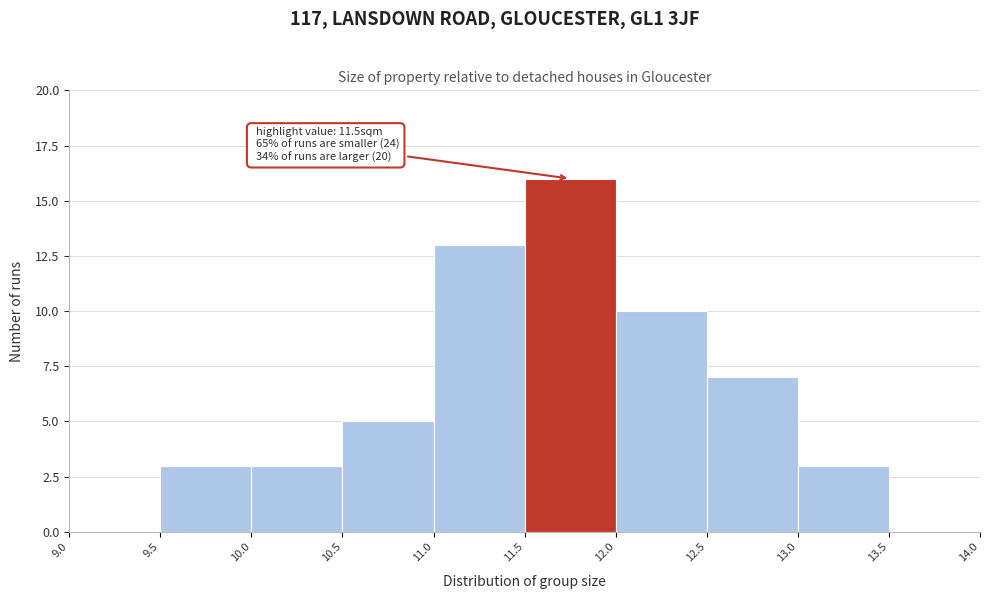

Which range on the x-axis has the tallest bar?

11.5 to 12.0